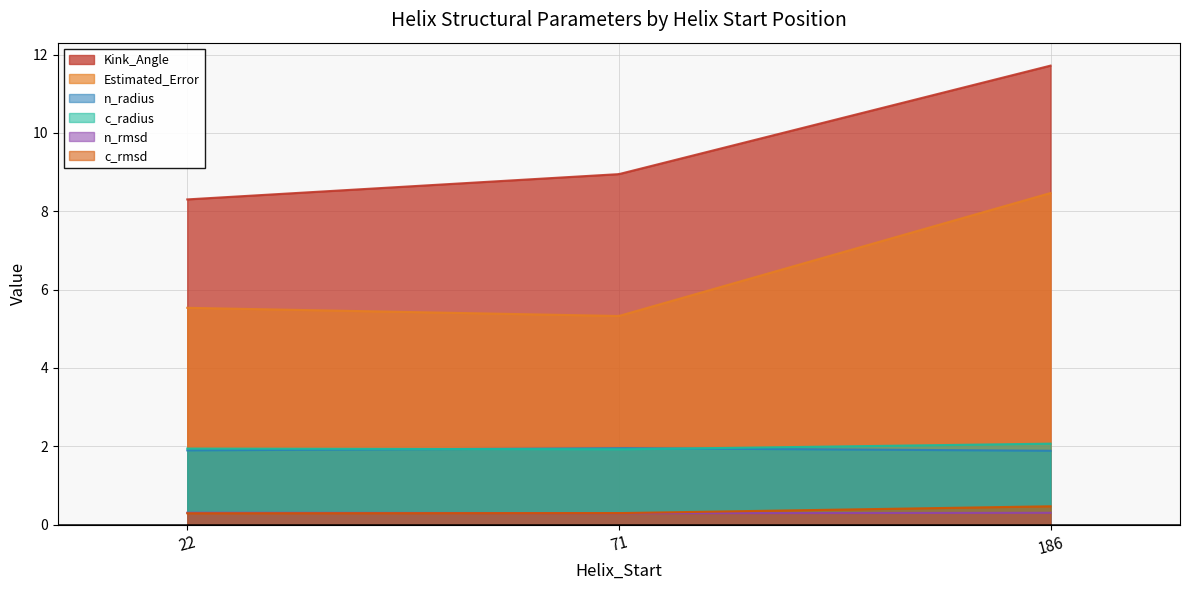

Where is the first local minimum for c_radius?

71